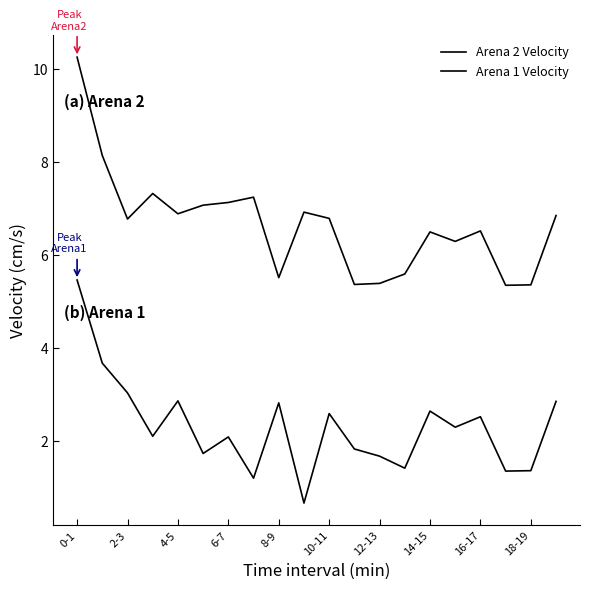

What is the label of the 1st point from the right?

19